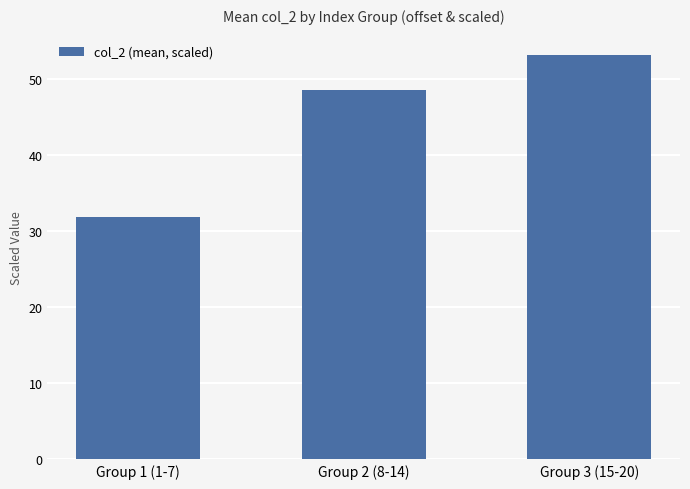

Rank the categories by value from highest to lowest.

Group 3 (15-20), Group 2 (8-14), Group 1 (1-7)